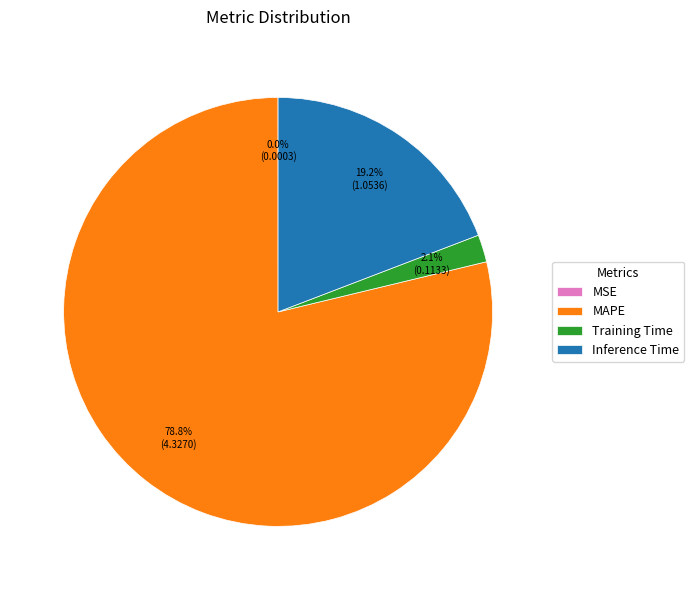

To the nearest percent, what is the average slice percentage?

25%